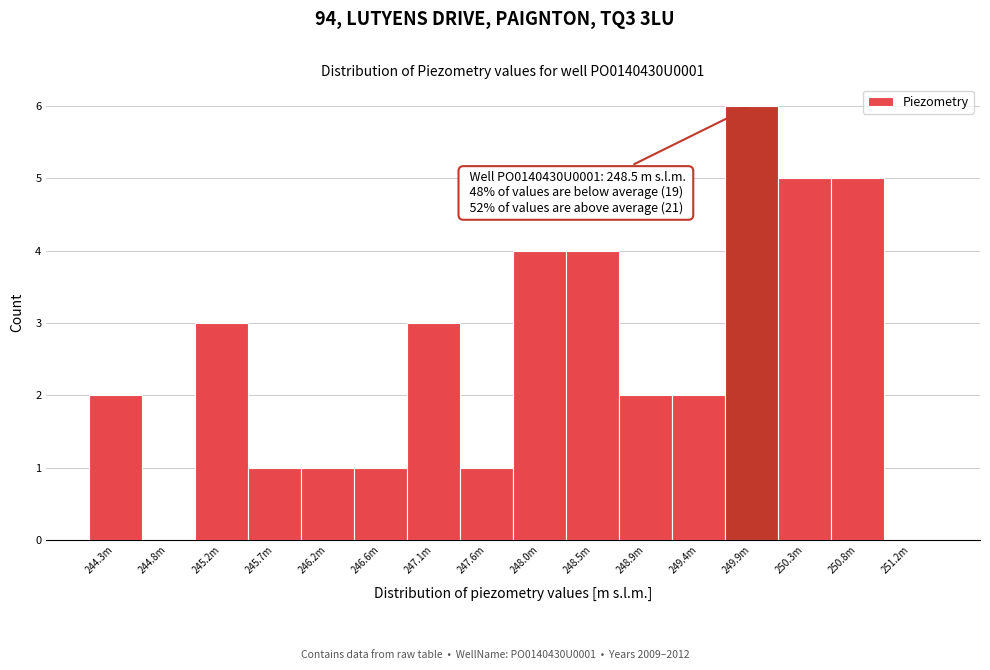

Reading left to right, transcribe all the data shown in this chart.

244.3m=2	244.8m=0	245.2m=3	245.7m=1	246.2m=1	246.6m=1	247.1m=3	247.6m=1	248.0m=4	248.5m=4	248.9m=2	249.4m=2	249.9m=6	250.3m=5	250.8m=5	251.2m=0